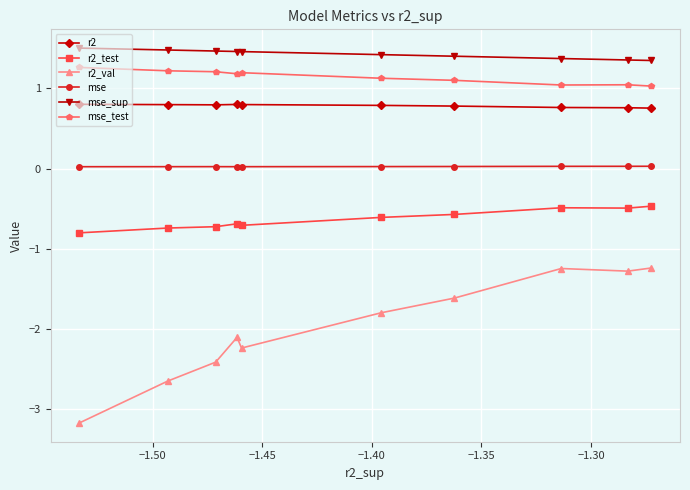

What is the average value of the r2_test series?

-0.6